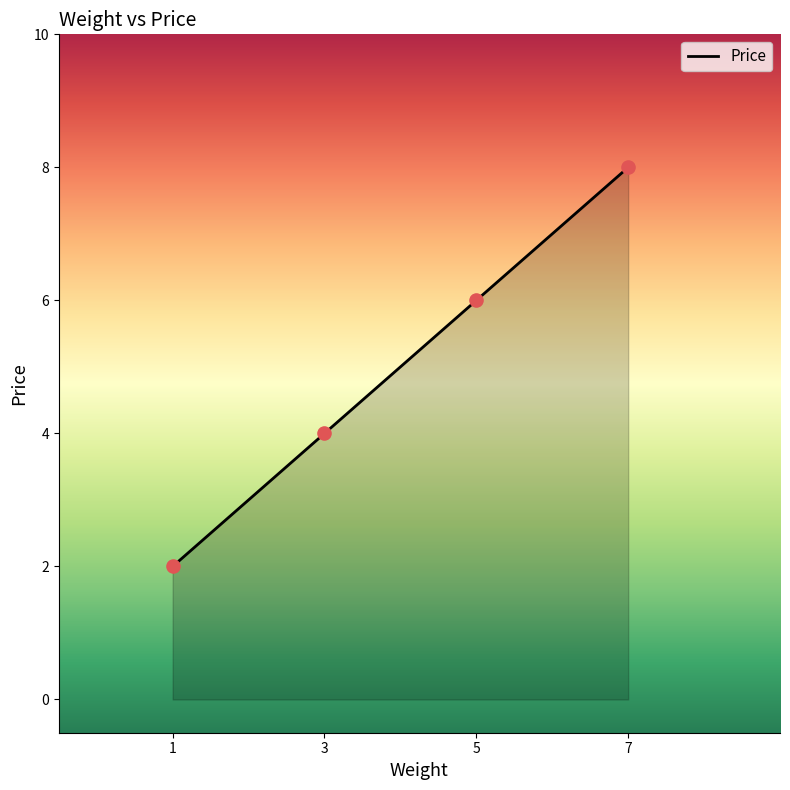

Which has a higher value, 5 or 7?

7